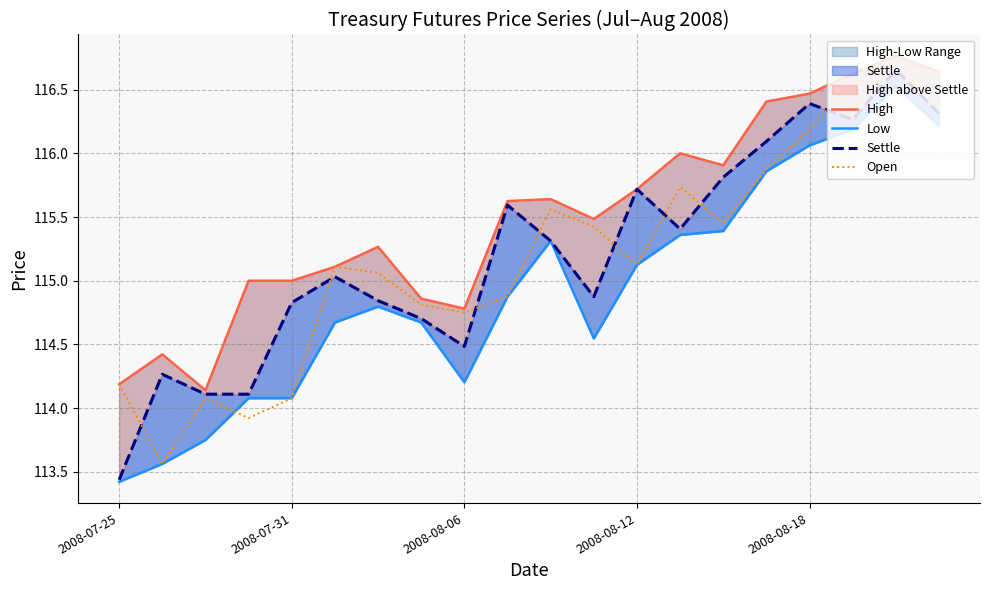

True or false: Settle and High cross at least once.

False